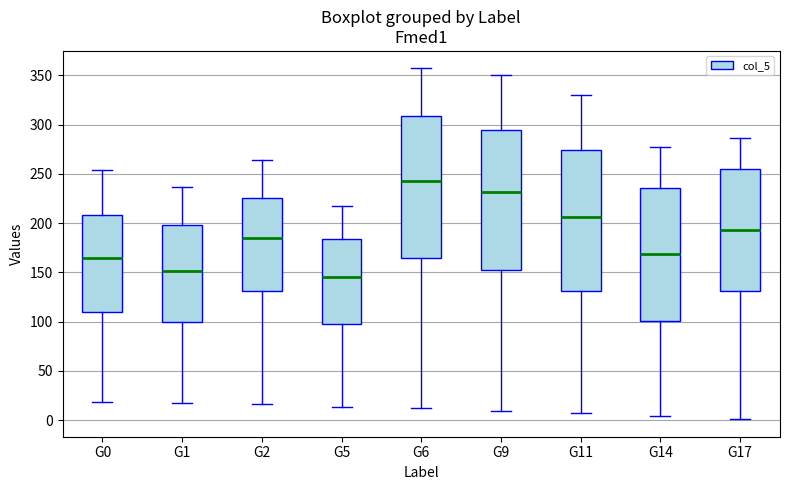

Reading left to right, transcribe this box plot: for each box, give where its median line is, the range the box spans, and where its two whiskers end, as read against the y-axis. The values are not printed on the chart, so give them approximately, as read against the axis.

G0: median 165, box 110 to 210, whiskers 20 to 255
G1: median 150, box 100 to 200, whiskers 15 to 235
G2: median 185, box 130 to 225, whiskers 15 to 265
G5: median 145, box 100 to 185, whiskers 15 to 215
G6: median 245, box 165 to 310, whiskers 10 to 355
G9: median 230, box 150 to 295, whiskers 10 to 350
G11: median 205, box 130 to 275, whiskers 5 to 330
G14: median 170, box 100 to 235, whiskers 5 to 275
G17: median 195, box 130 to 255, whiskers 0 to 285